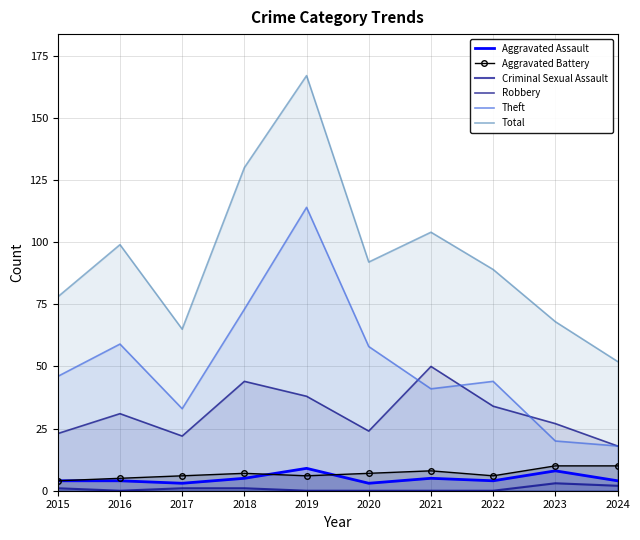

Where is the first local minimum for Total?

2017